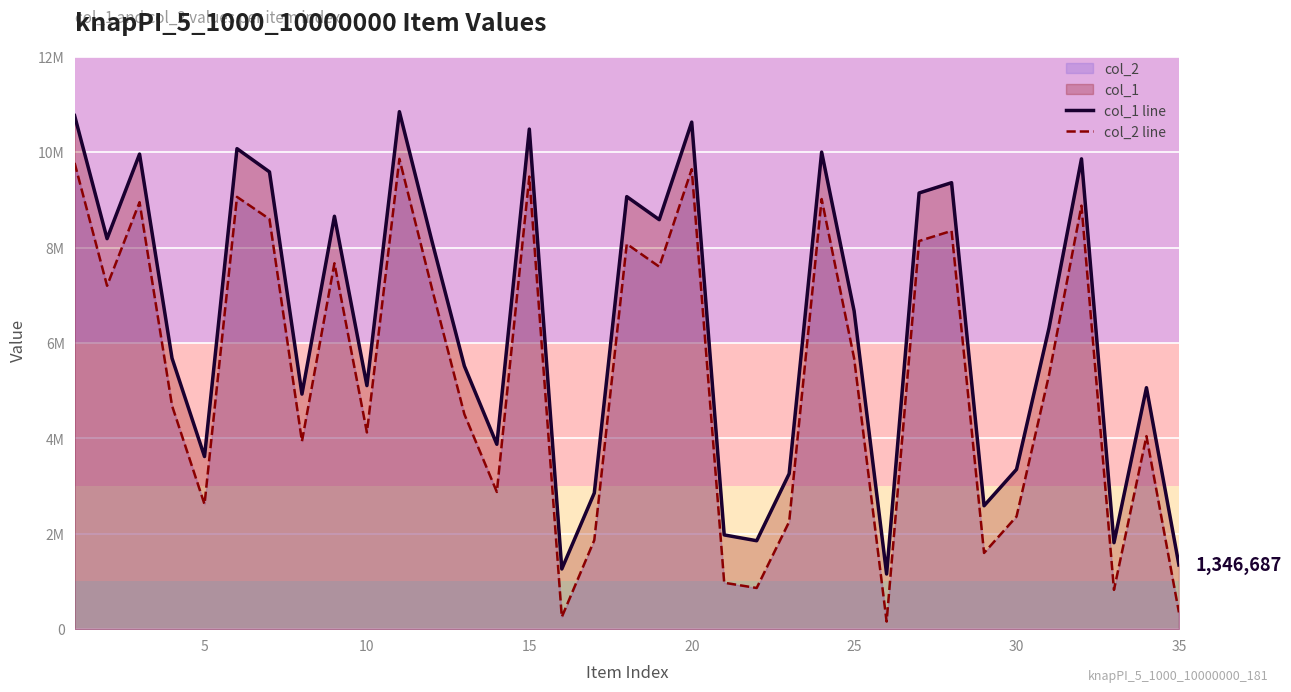

True or false: col_2 line and col_1 line intersect in this chart.

False